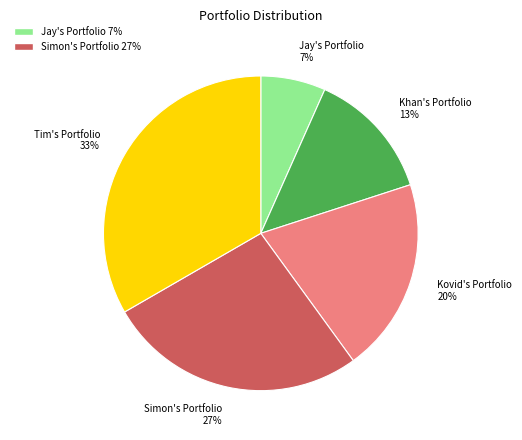

Does Khan's Portfolio represent more than half of the total?

No